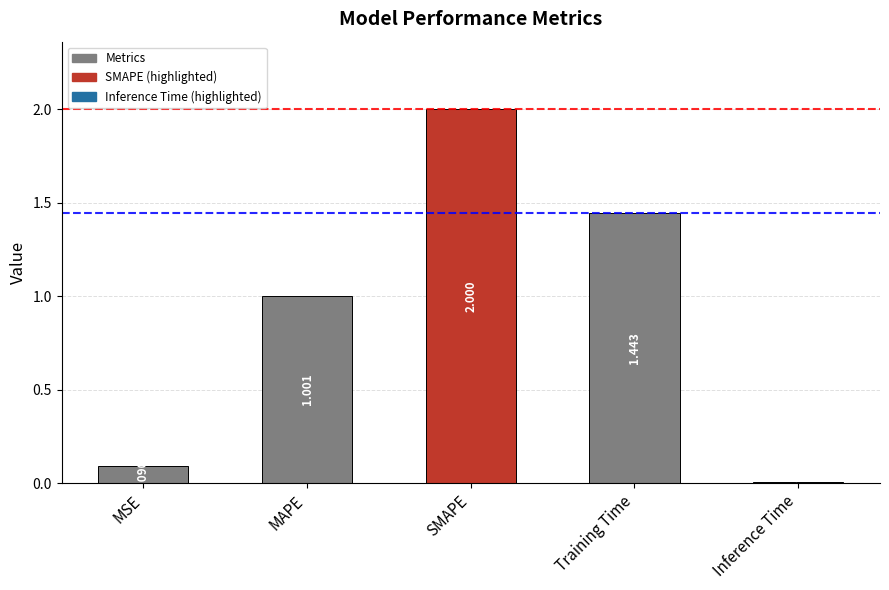

What is the maximum value shown in the chart?

2.0